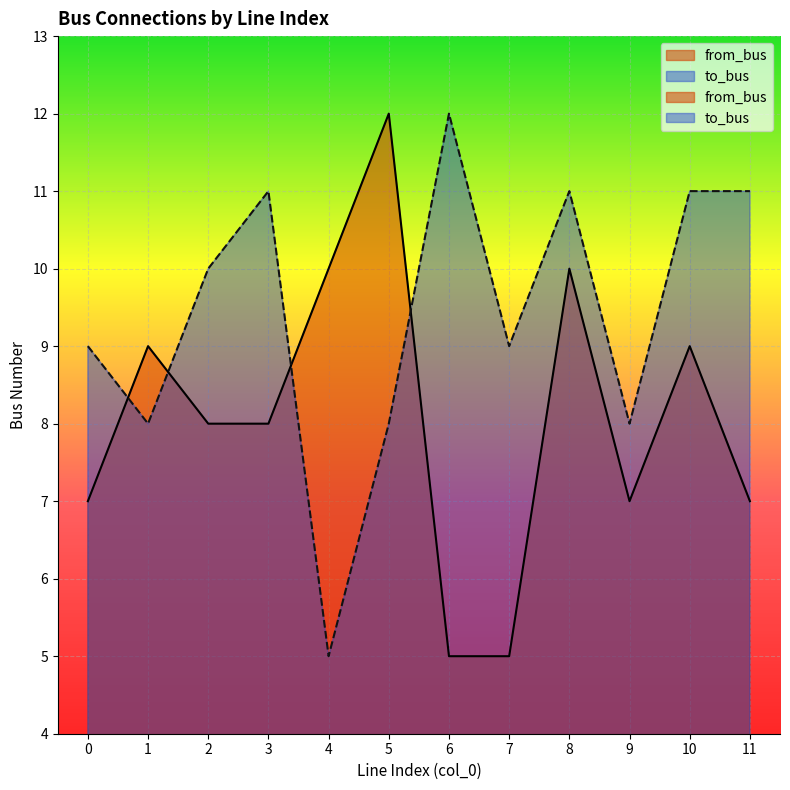

What is the difference between the highest and lowest values at 9?

1